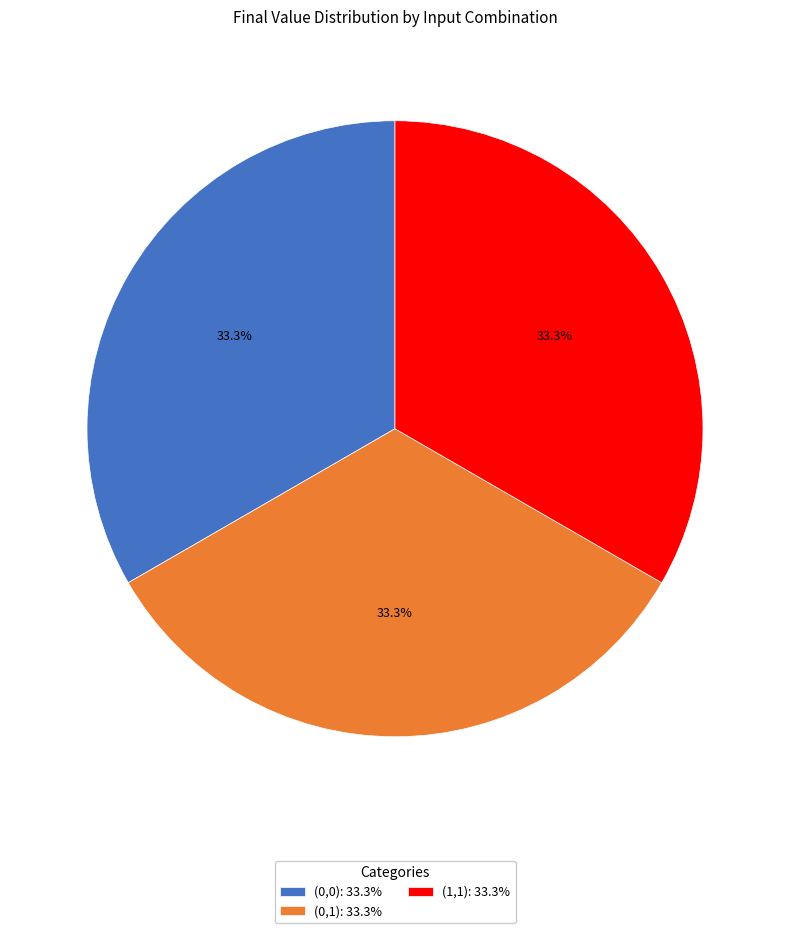

What percentage is NOT represented by (0,0): 33.3%?

66.7%